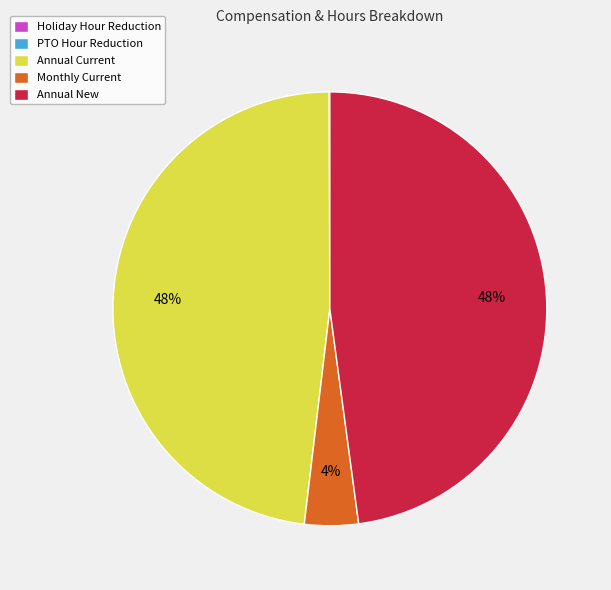

What percentage is the Annual Current slice, to the nearest percent?

48%